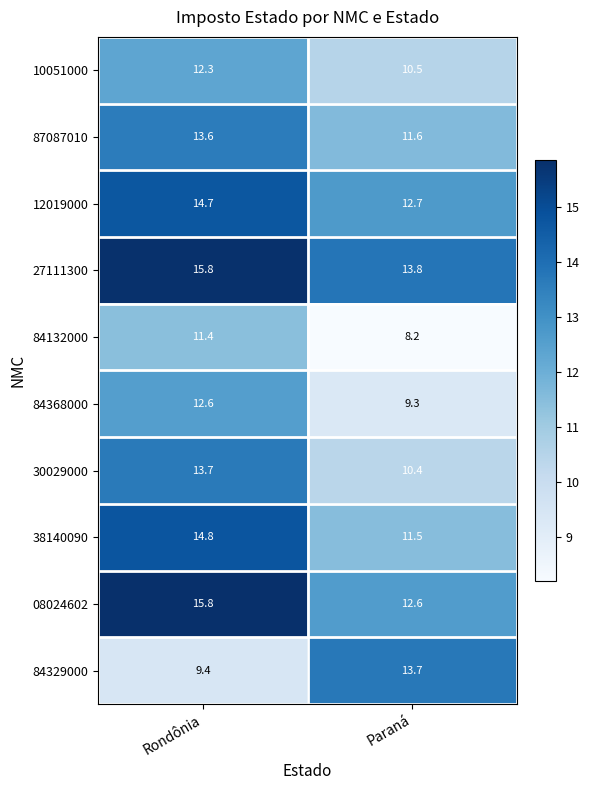

What is the sum of all 08024602 values?

28.4